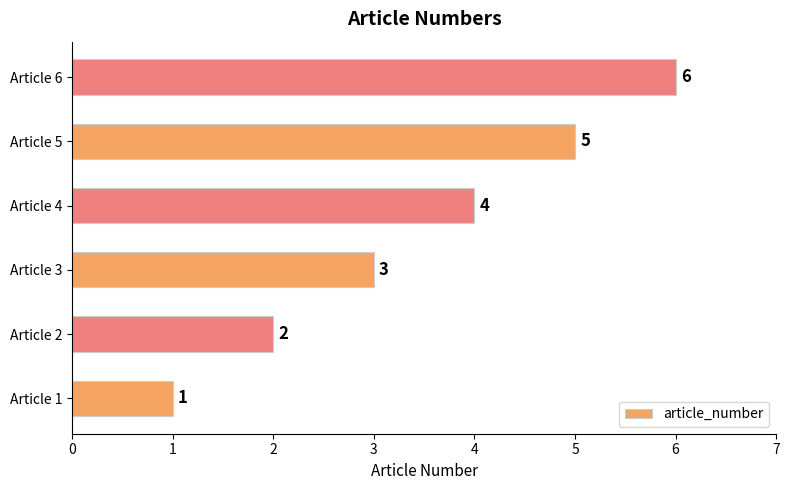

Rank the categories by value from highest to lowest.

Article 6, Article 5, Article 4, Article 3, Article 2, Article 1